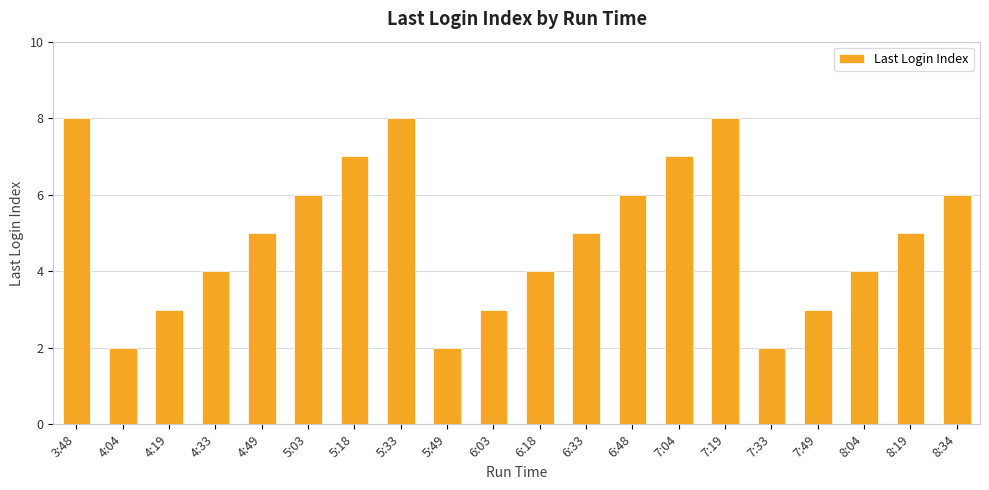

What is the label of the 12th bar from the right?

5:49